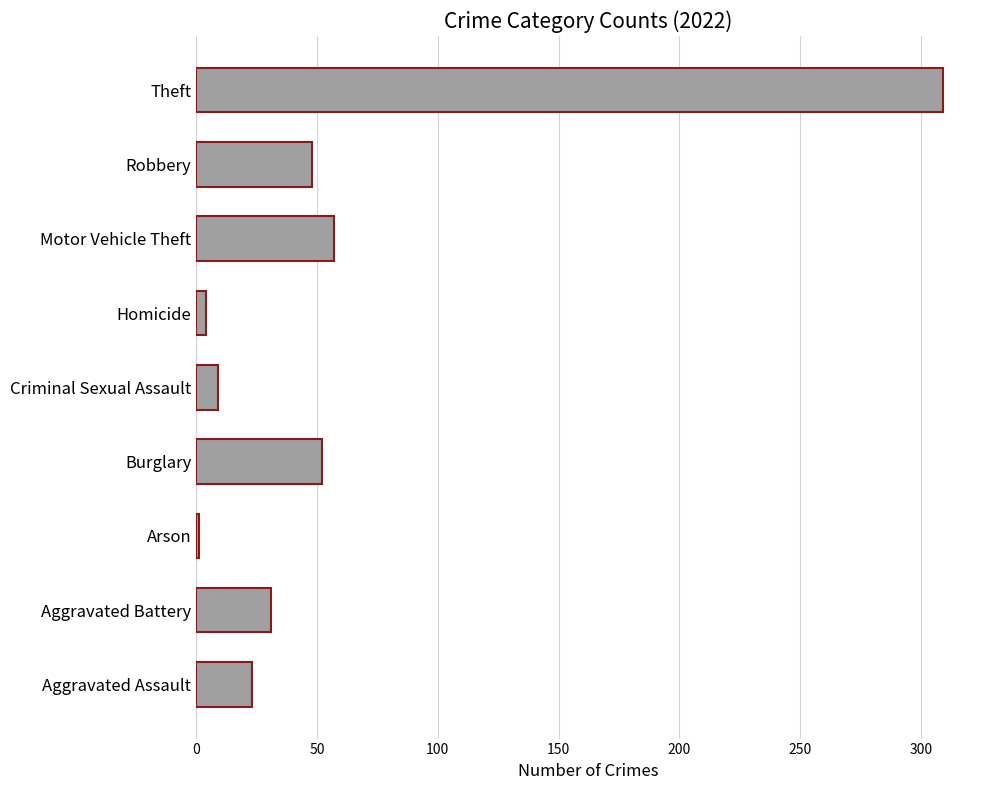

What is the greatest value displayed?

309